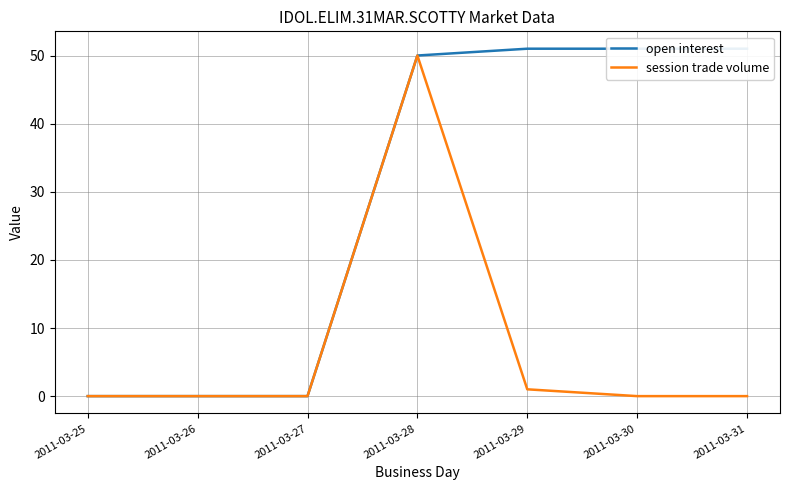

True or false: session trade volume and open interest intersect in this chart.

False